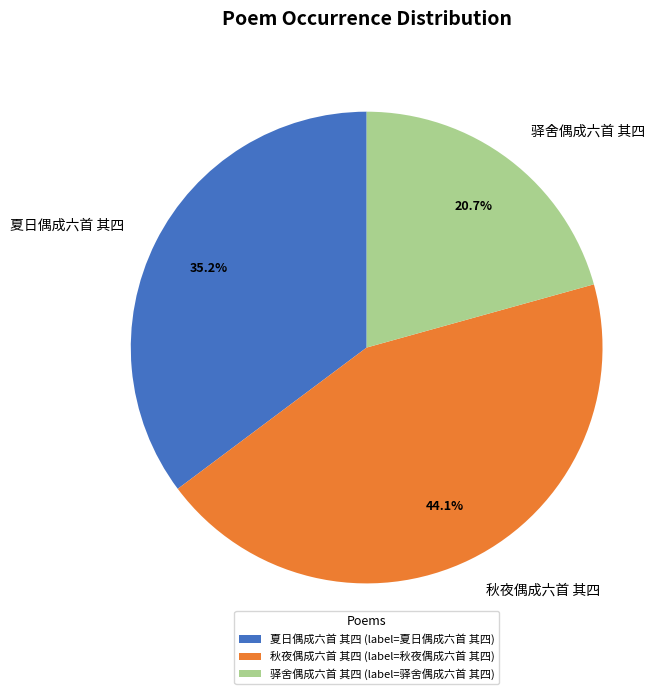

What percentage is the 驿舍偶成六首 其四 slice, to the nearest percent?

21%